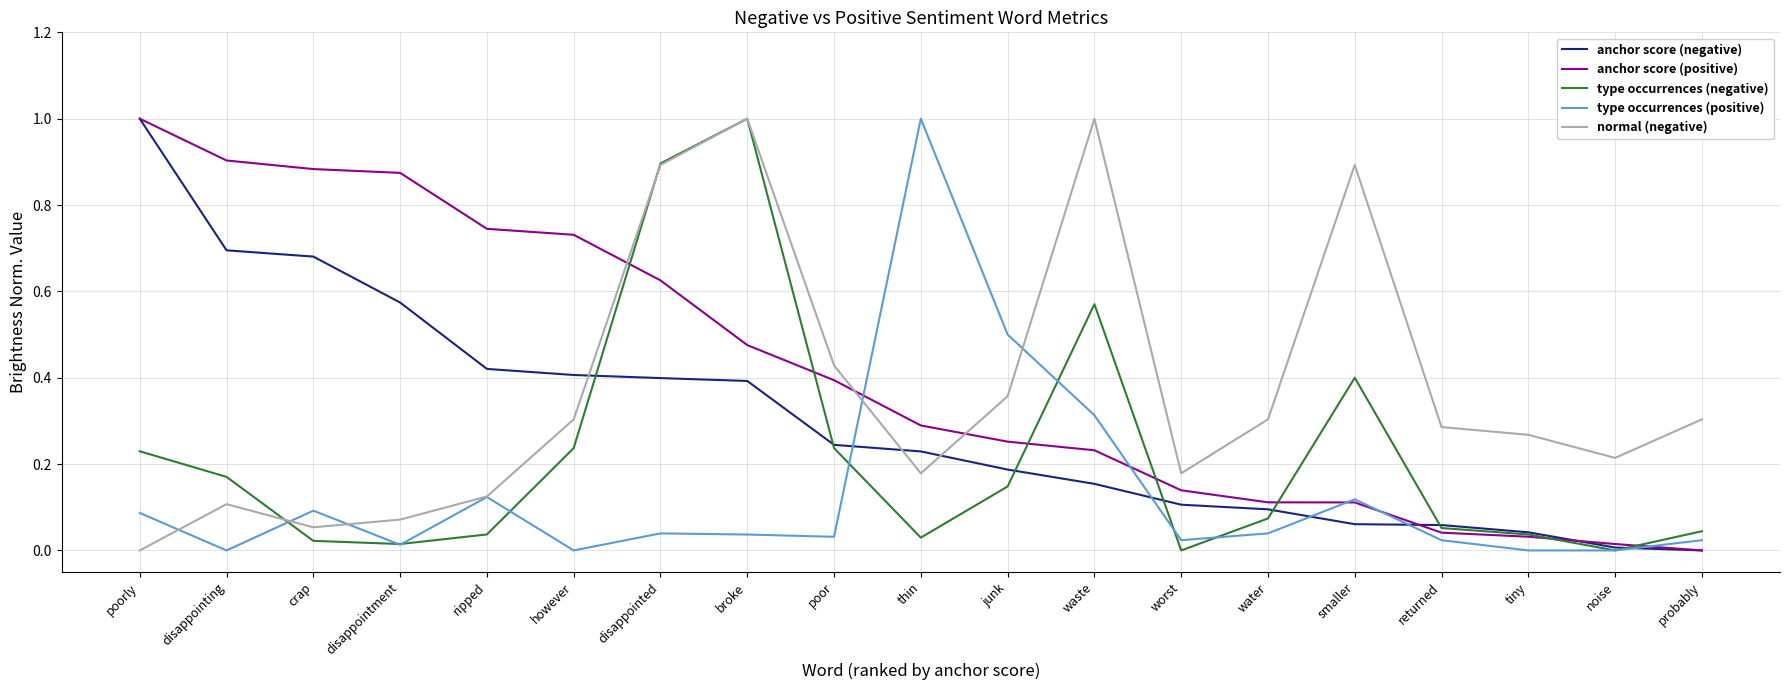

True or false: normal (negative) and anchor score (positive) cross at least once.

True